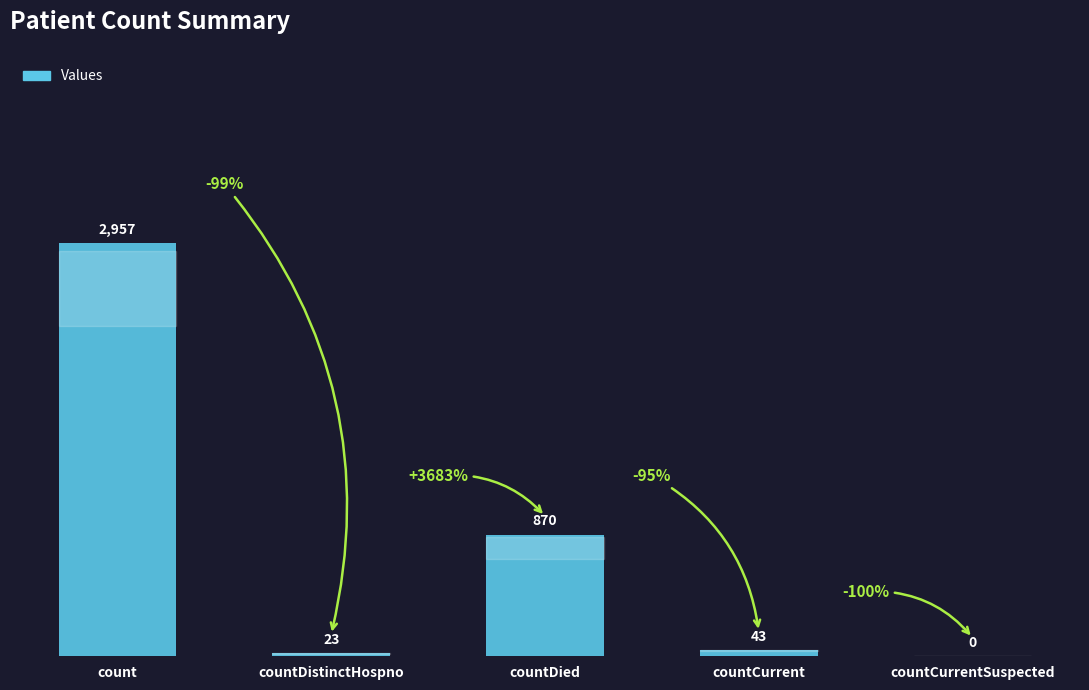

At which label does the data first exceed 43?

count